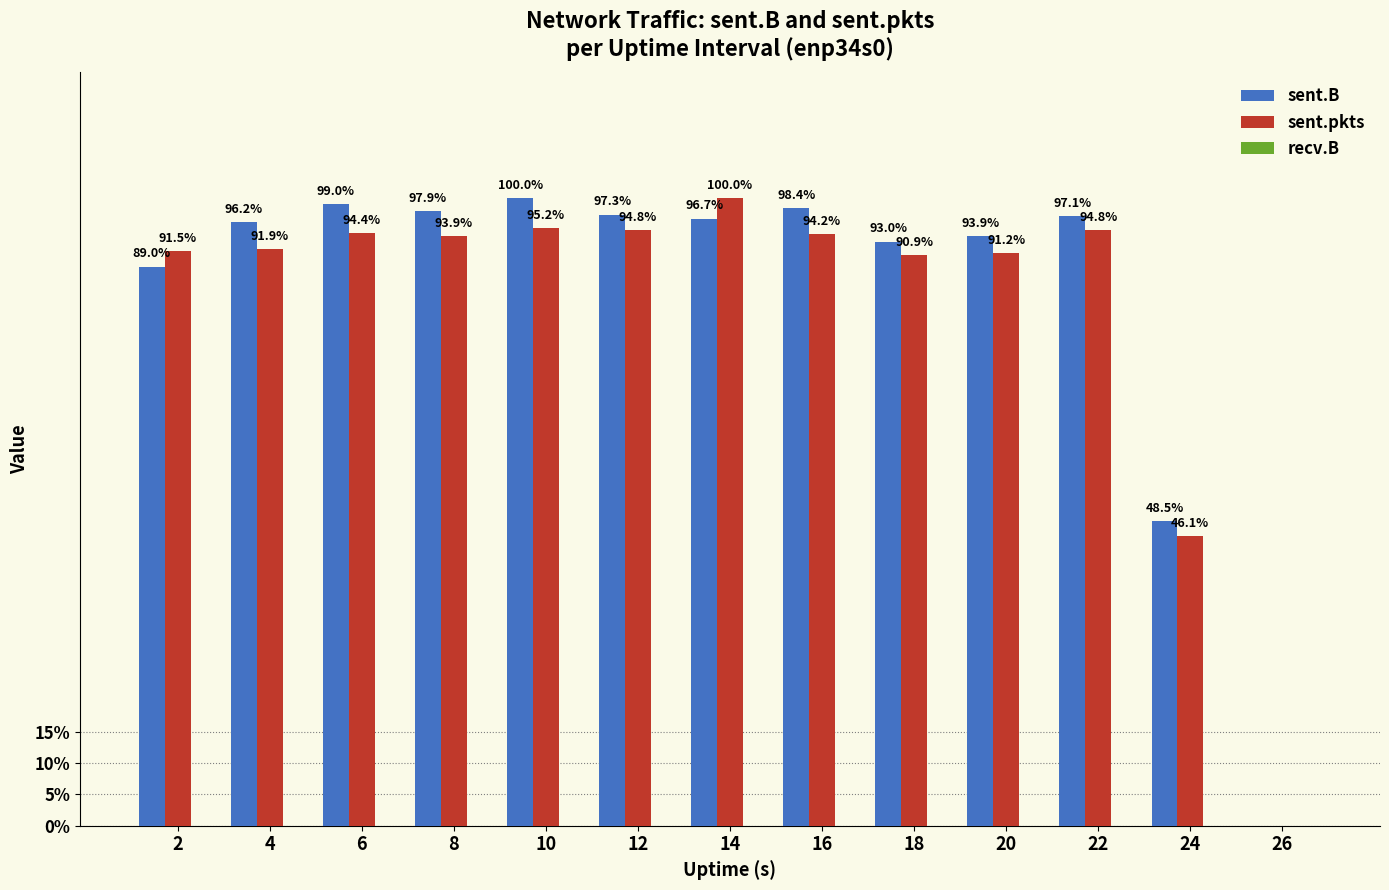

Are the bars grouped side by side (vs. stacked)?

Yes